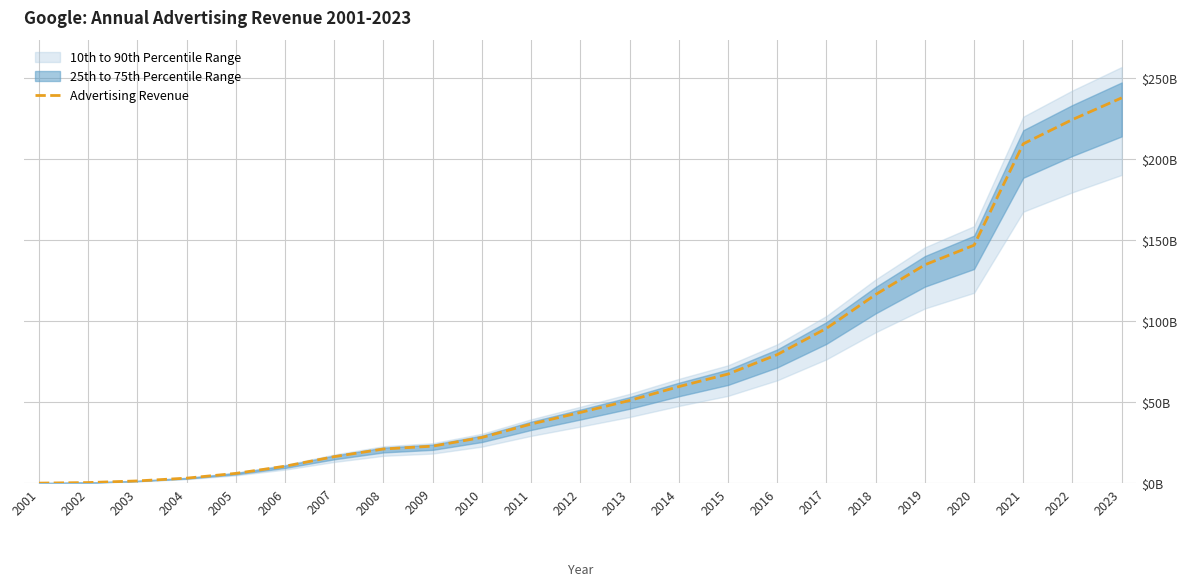

What is the average value?

70.2